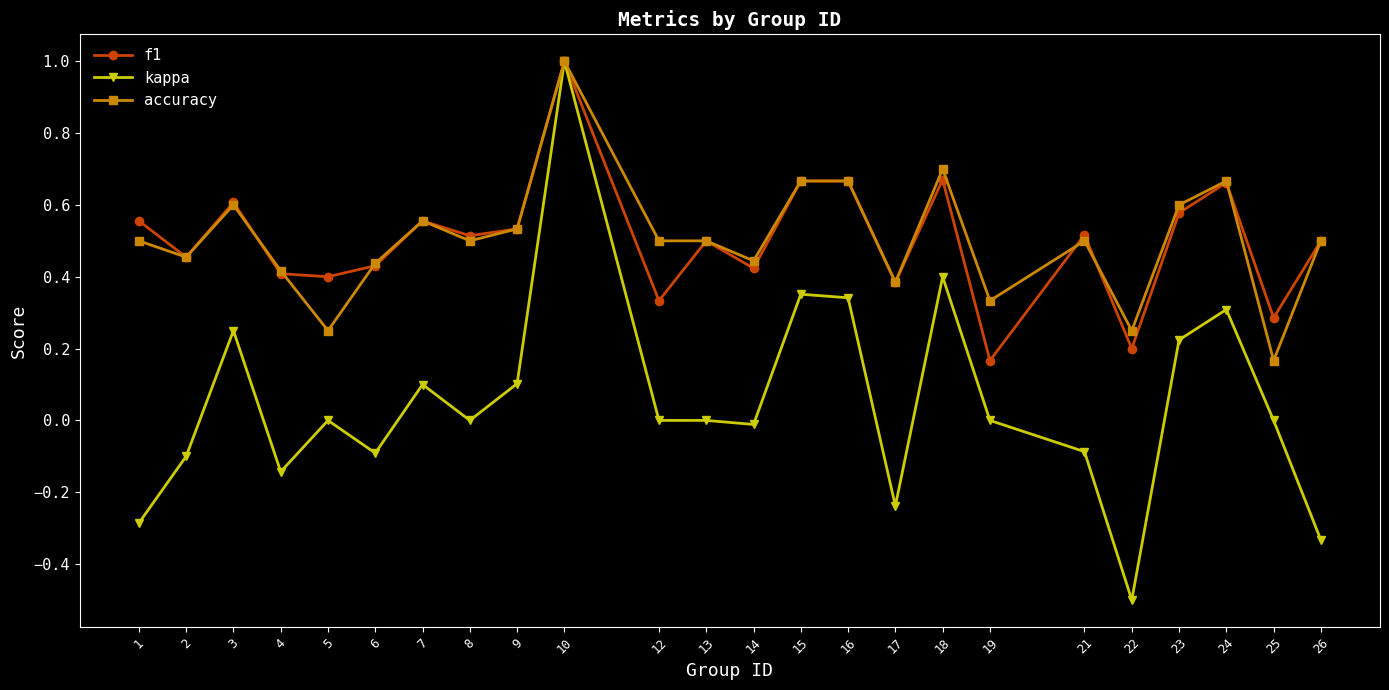

Between 7 and 19, which series saw the biggest shift?

f1